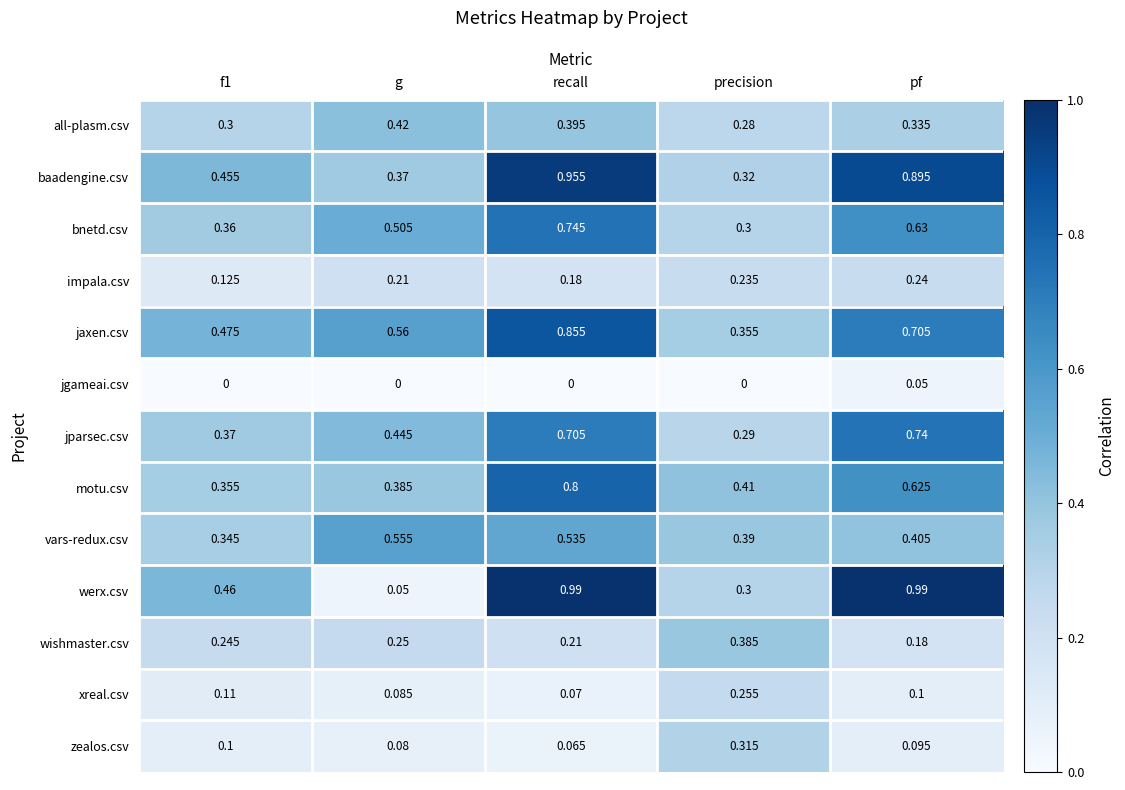

Between recall and pf, which series saw the biggest shift?

motu.csv